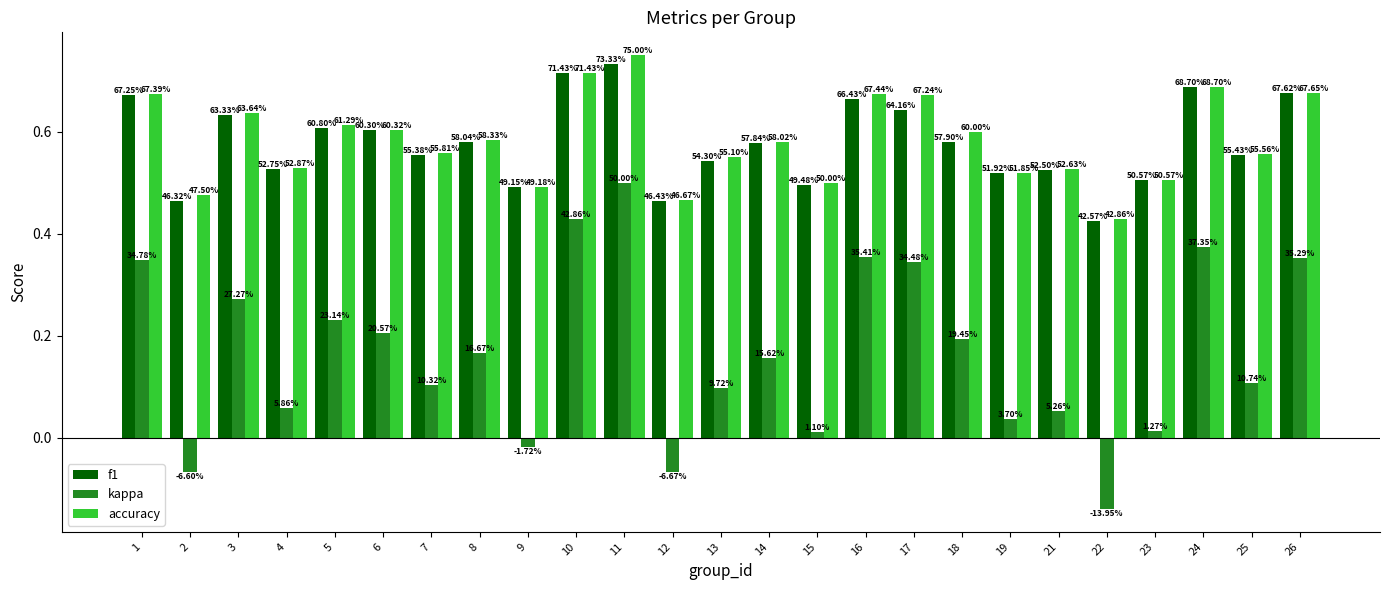

Is it true that f1 equals 0.9 at 4?

False